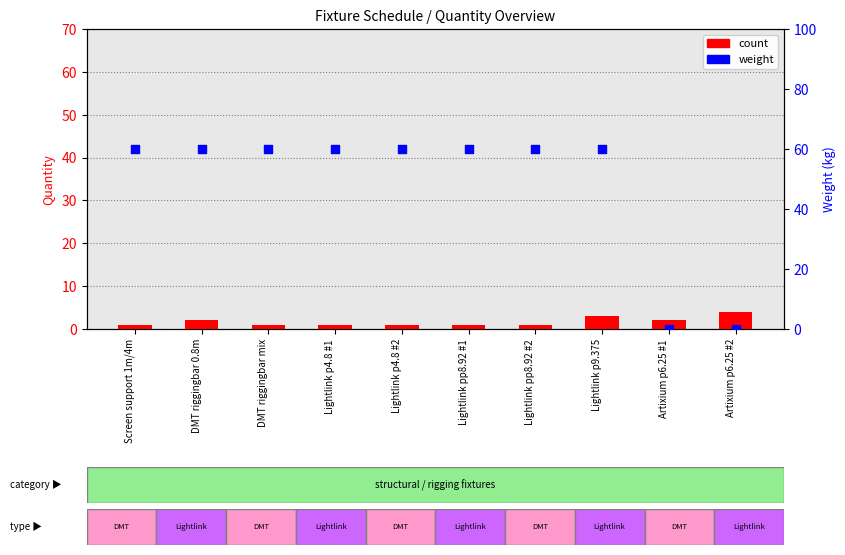

Which series contains the lowest Y value?

weight